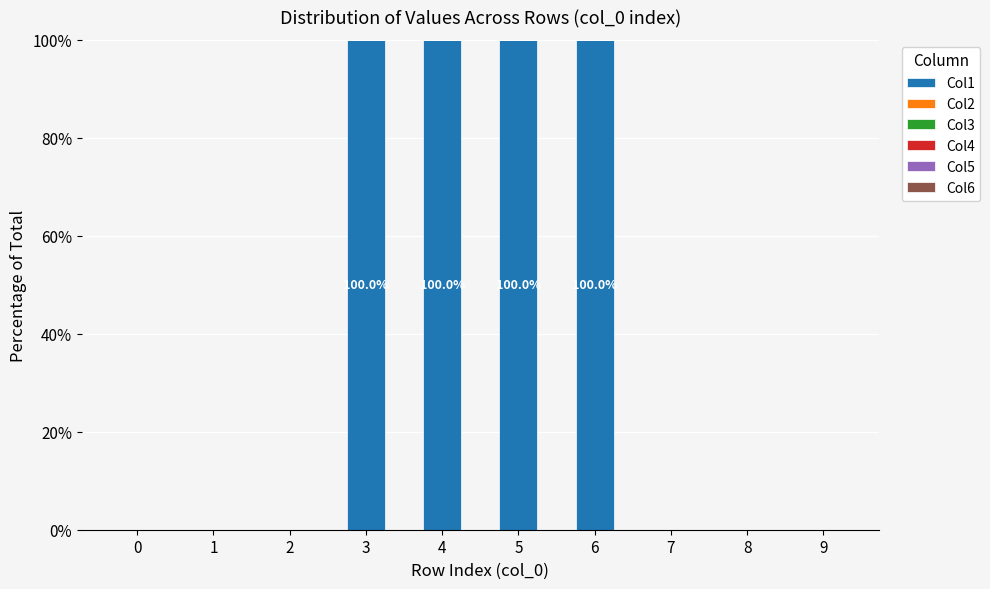

Are the bars horizontal?

No